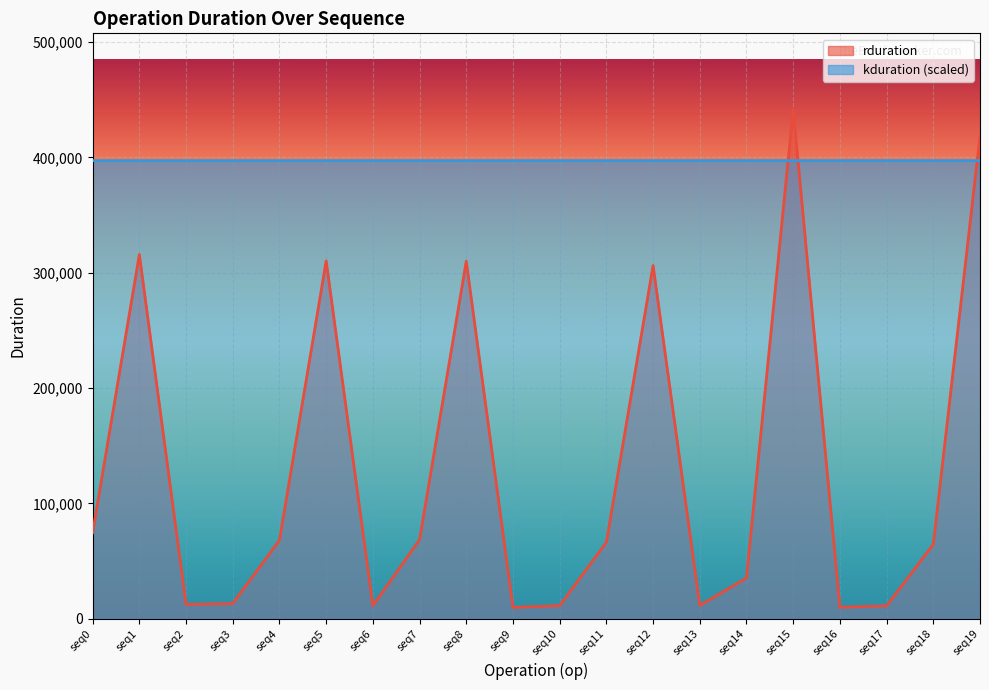

The value of kduration (scaled) at seq17 is 397301.4. True or false?

True